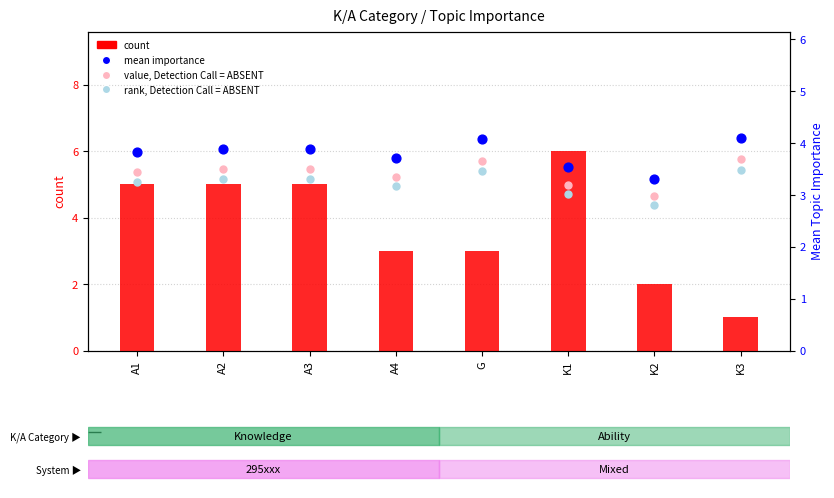

Which series reaches the maximum Y coordinate?

count